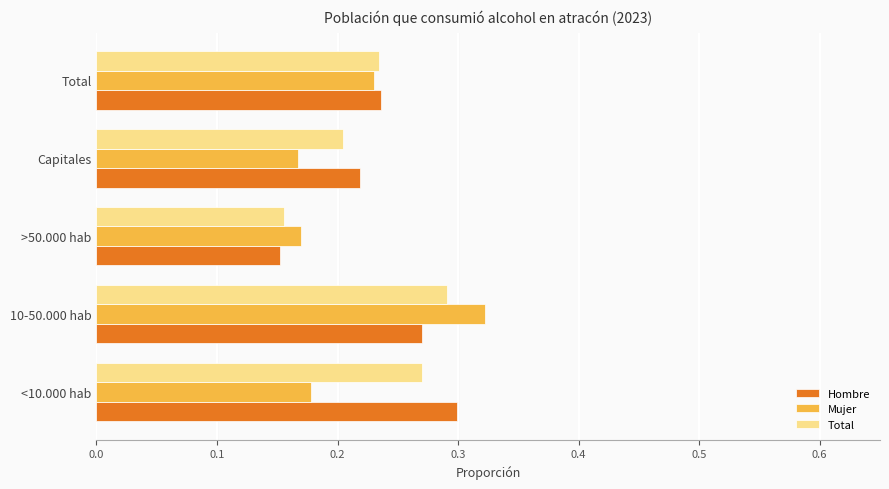

At which label is Total closest to 0?

>50.000 hab